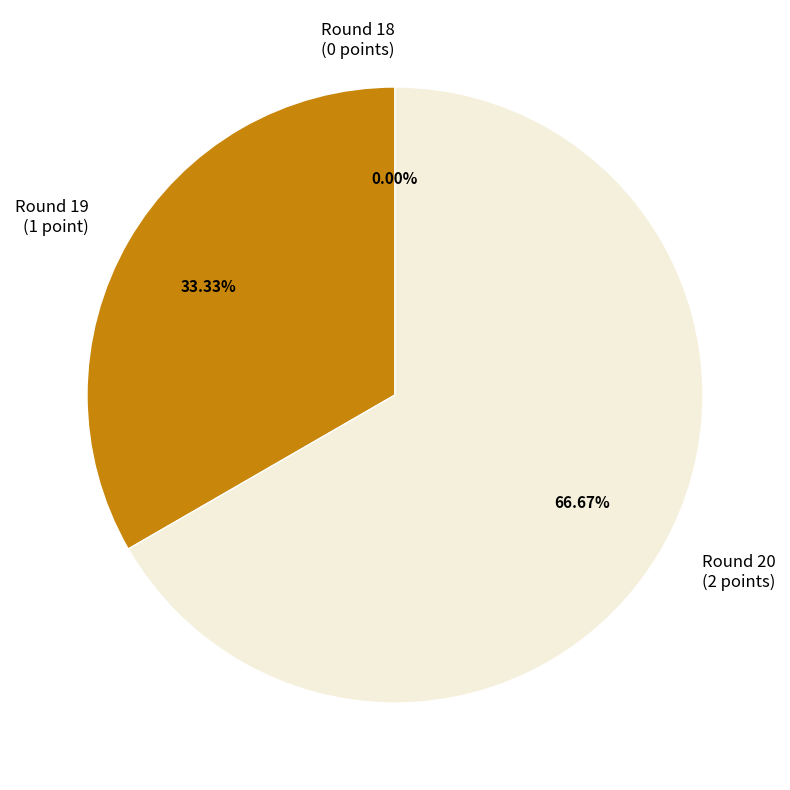

What is the total percentage of Round 18 and Round 19?

33.3%